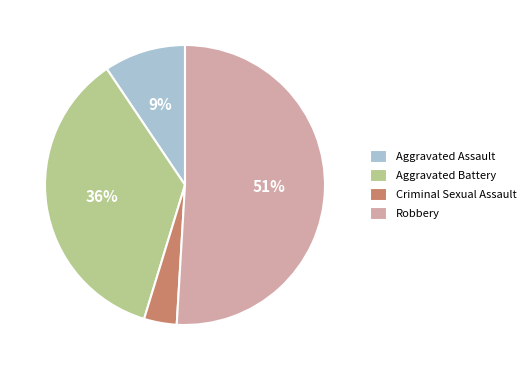

True or false: Criminal Sexual Assault accounts for 4% of the total.

True